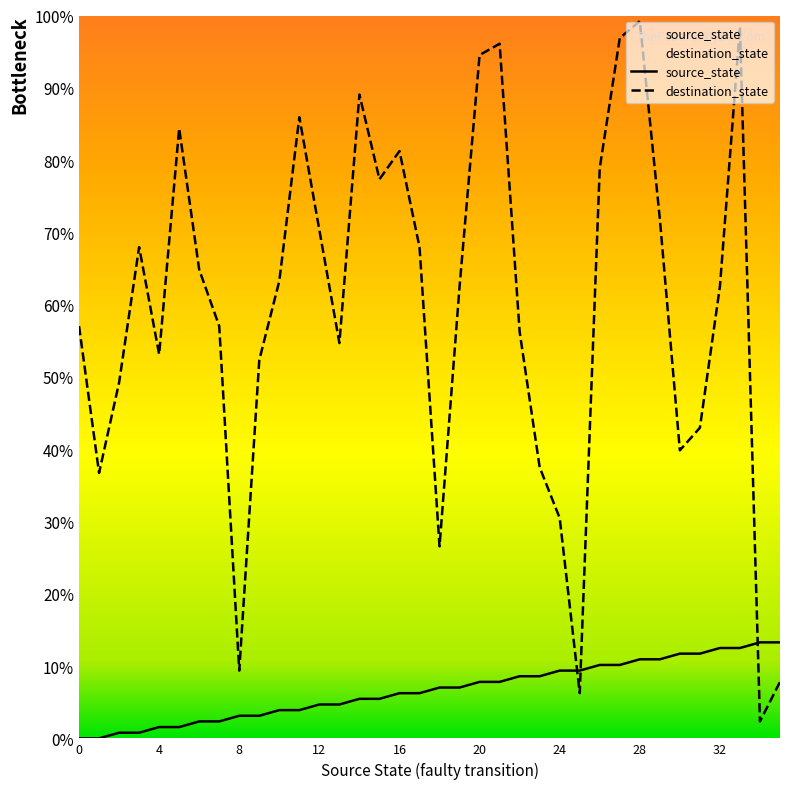

Which category has the lowest value in the destination_state series?

34